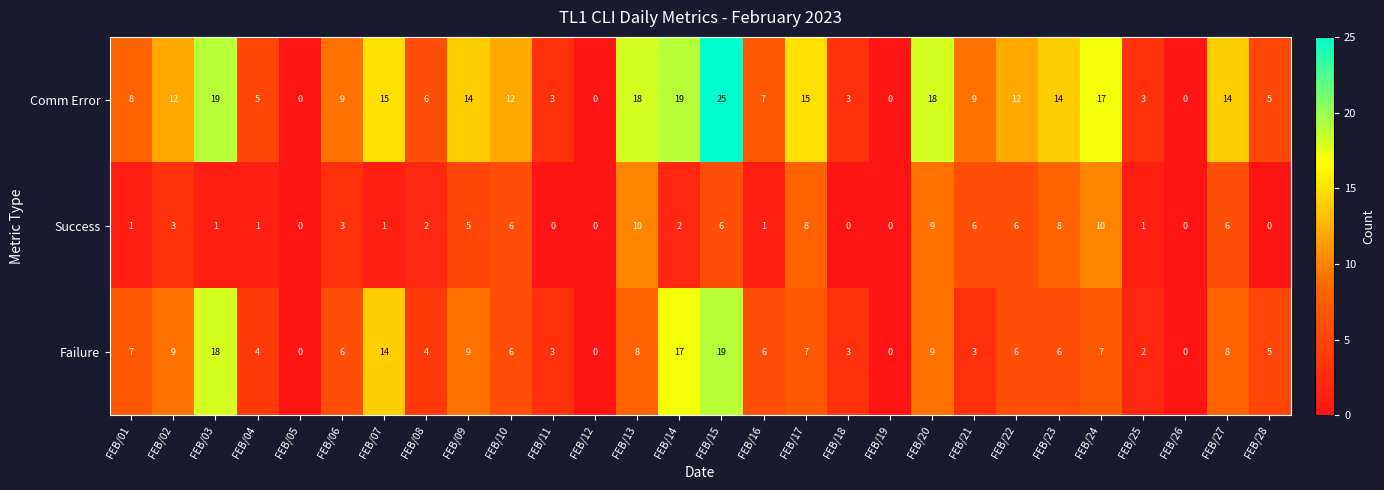

What is the greatest value displayed?

25